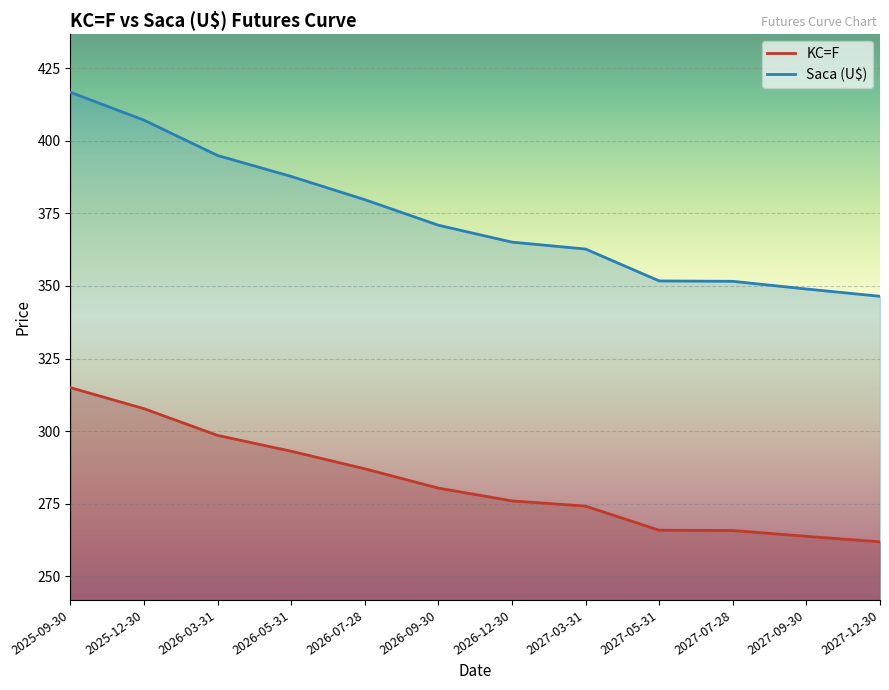

True or false: KC=F and Saca (U$) cross at least once.

False